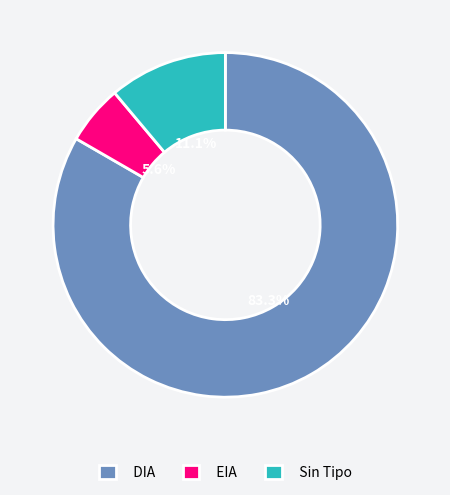

What percentage is NOT represented by EIA?

94.4%